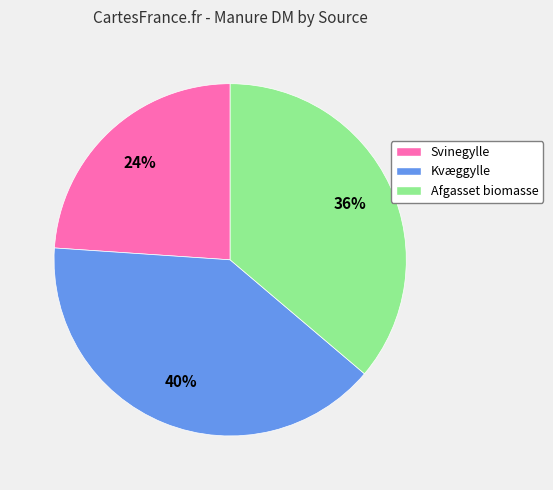

How many segments does this pie chart have?

3